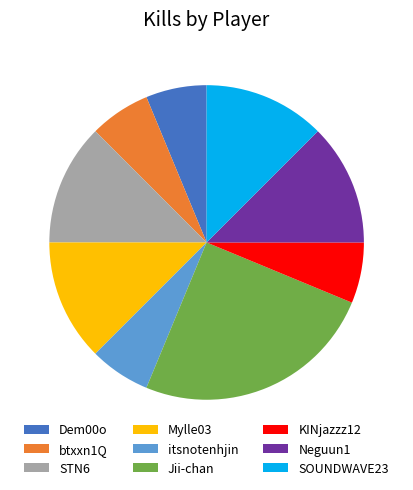

Between KINjazzz12 and Neguun1, which is larger?

Neguun1